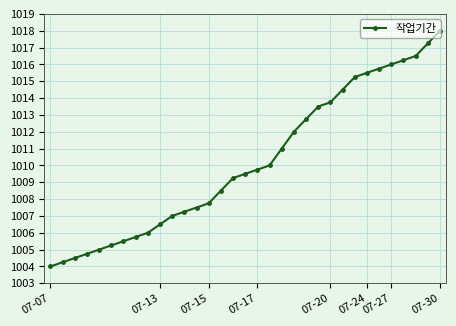

What is the value of the 11th point from the left?

1007.0